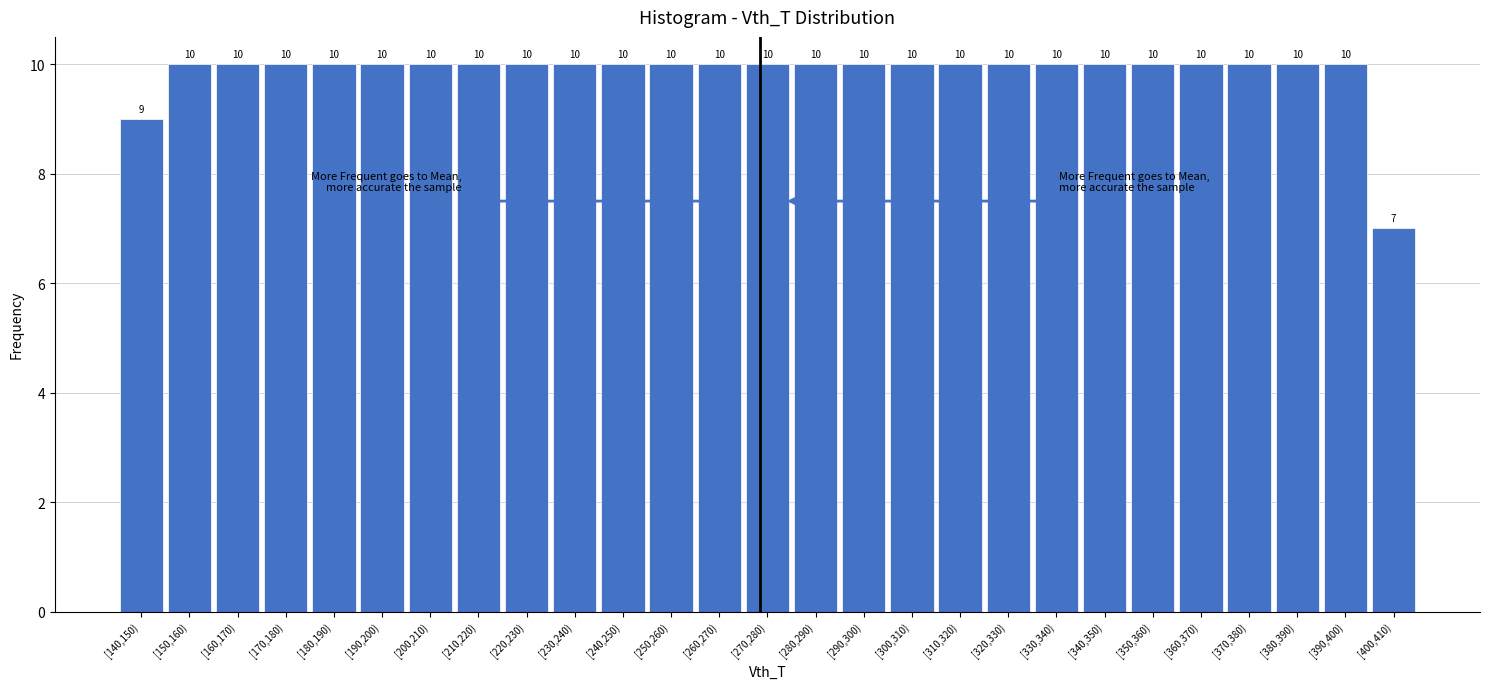

Reading left to right, extract all data points from this chart.

9	10	10	10	10	10	10	10	10	10	10	10	10	10	10	10	10	10	10	10	10	10	10	10	10	10	7